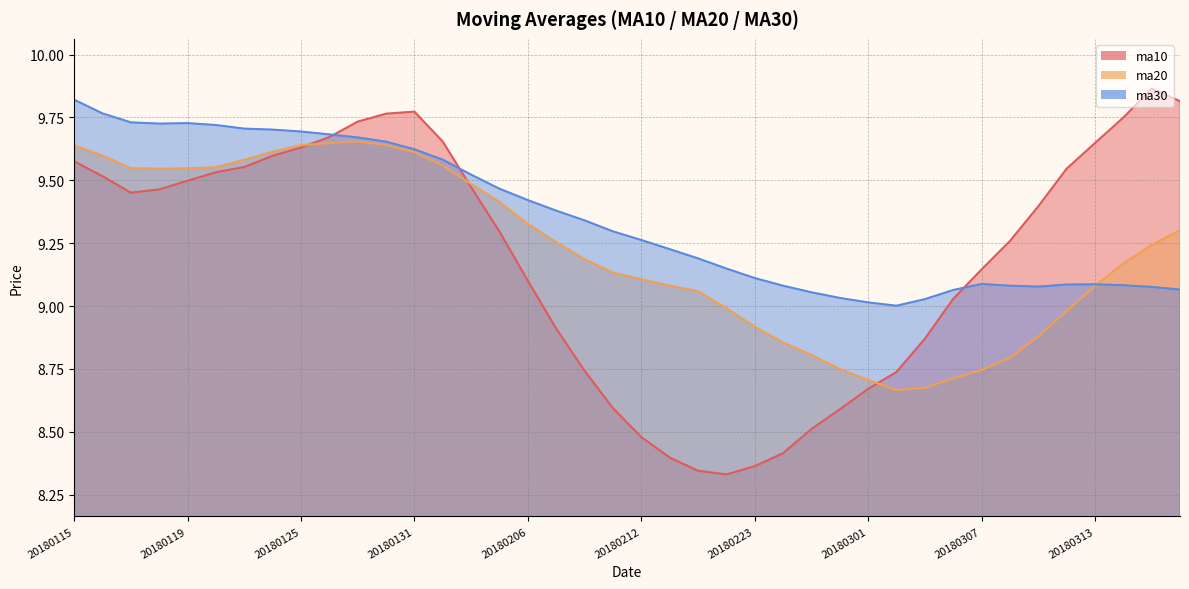

What is the difference between the maximum and minimum values in the ma30 series?

0.8